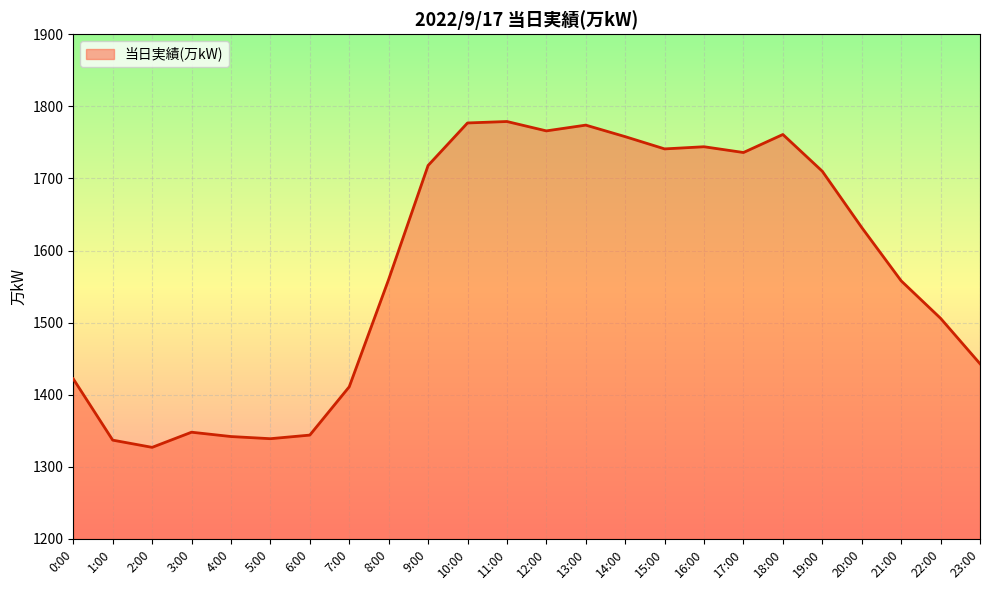

How many lines are shown in the chart?

1